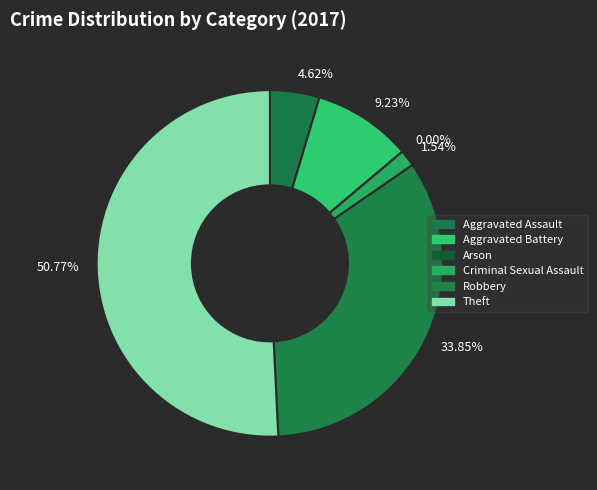

True or false: Criminal Sexual Assault accounts for 1% of the total.

False